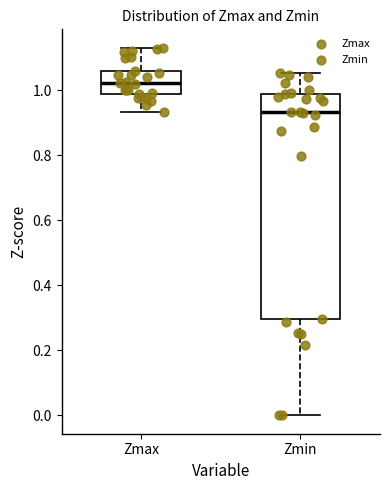

Where is the lower edge of the box for Zmax on the y-axis? The values are not printed on the chart, so give them approximately, as read against the axis.

0.98